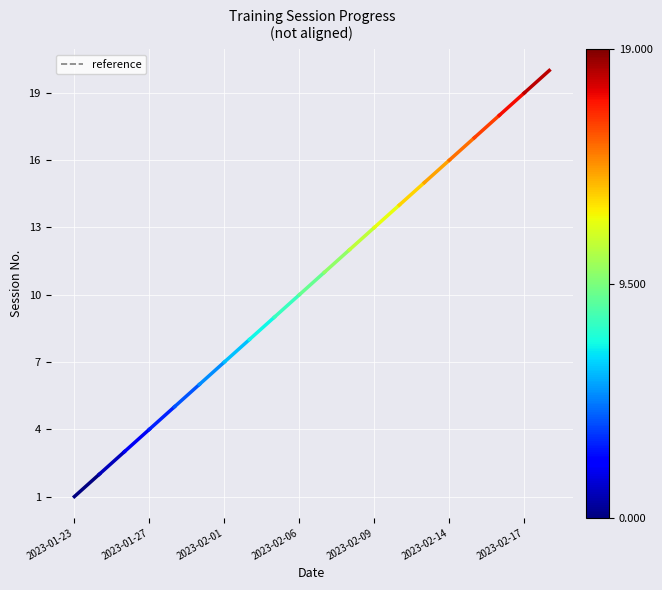

How many distinct data groups are displayed?

1